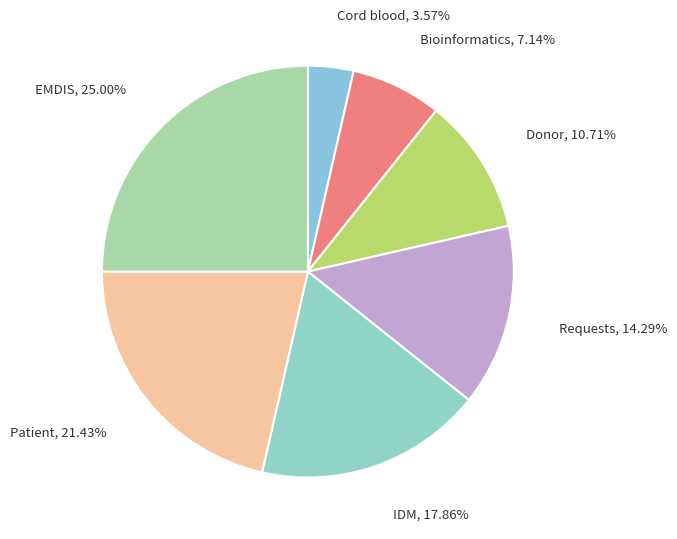

What percentage is NOT represented by Donor?

89.3%